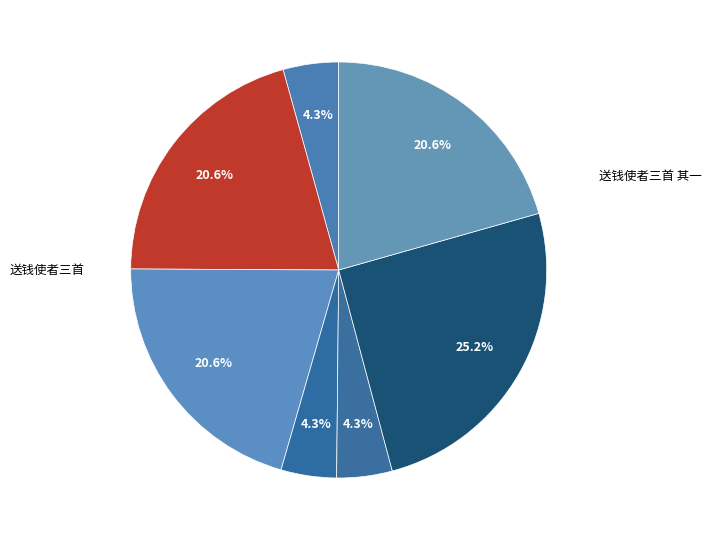

Count the number of slices in the pie.

7